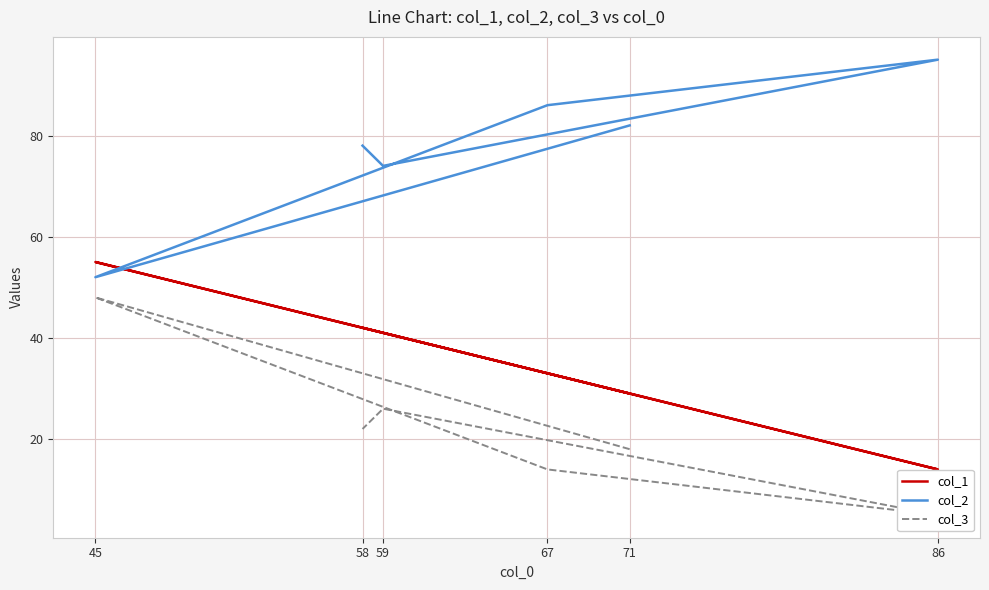

At how many categories does at least one series exceed 24?

6